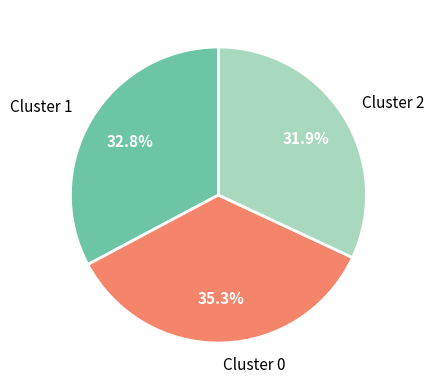

What portion of the pie excludes Cluster 2?

68.1%